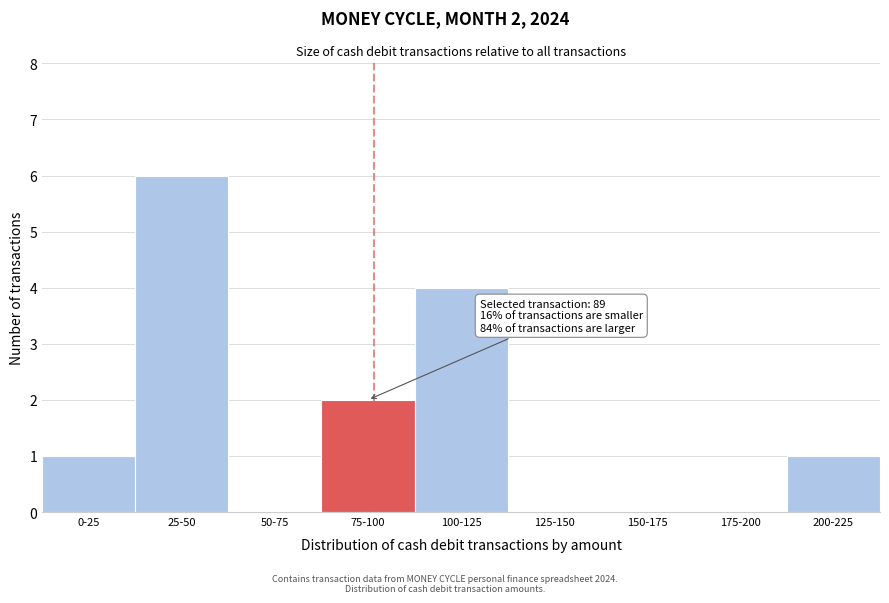

Where is the data nearest to the value 3?

75-100